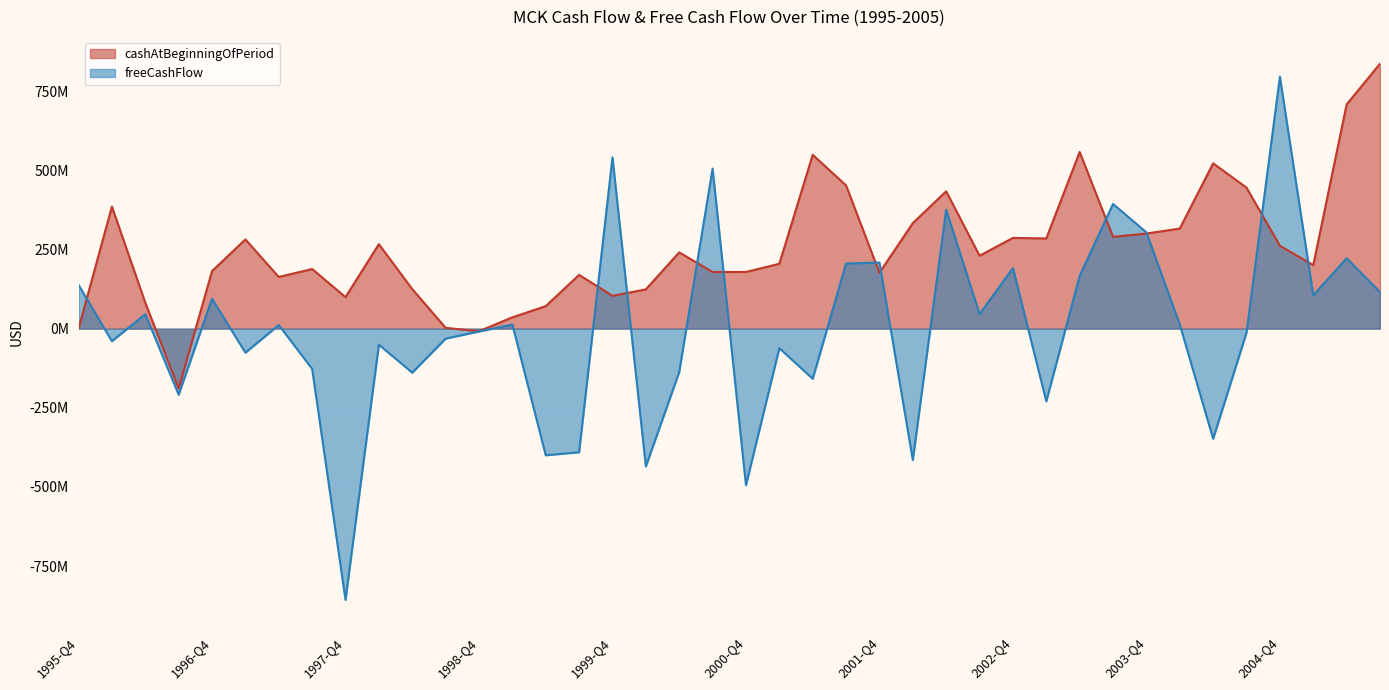

Which series has the largest total across all categories?

cashAtBeginningOfPeriod